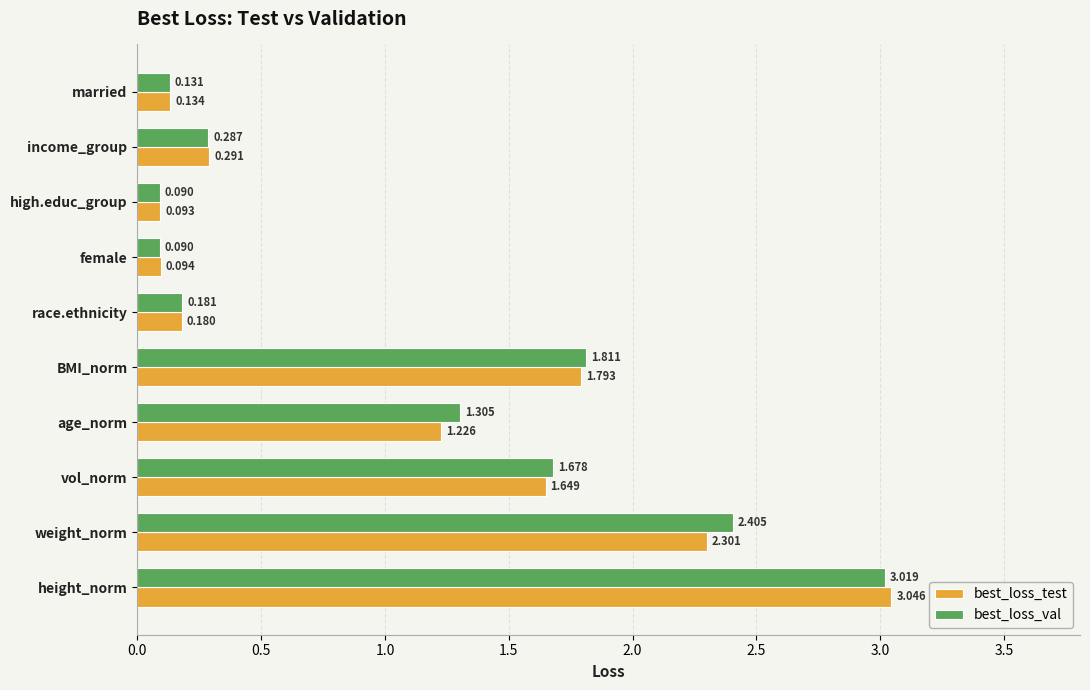

Where is best_loss_val nearest to the value 1?

age_norm